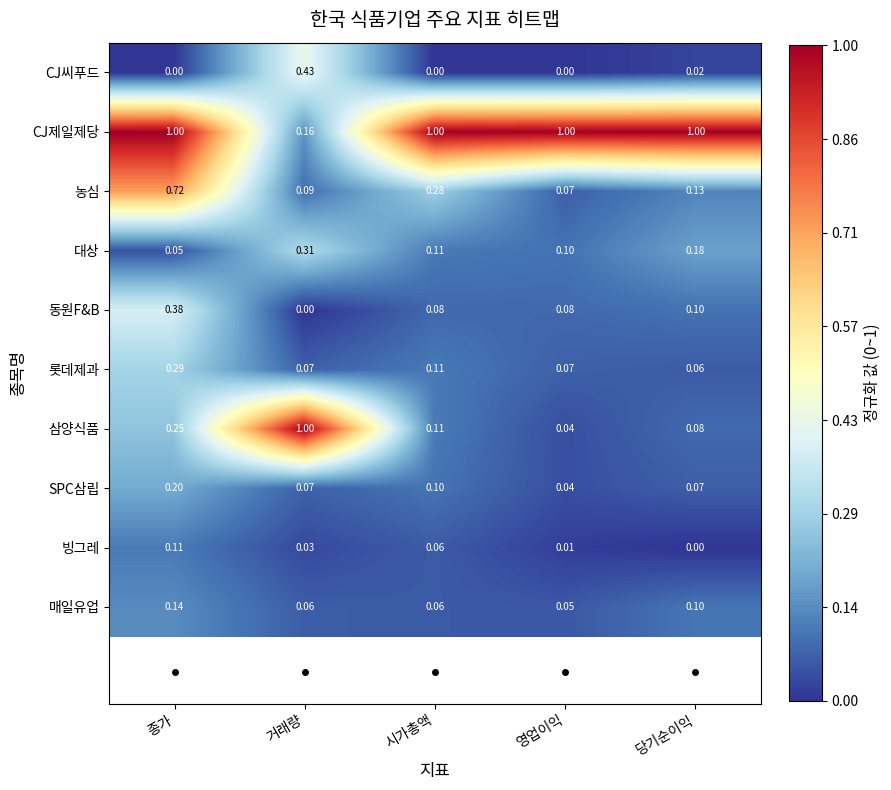

At which category is the sum across all series the highest?

종가